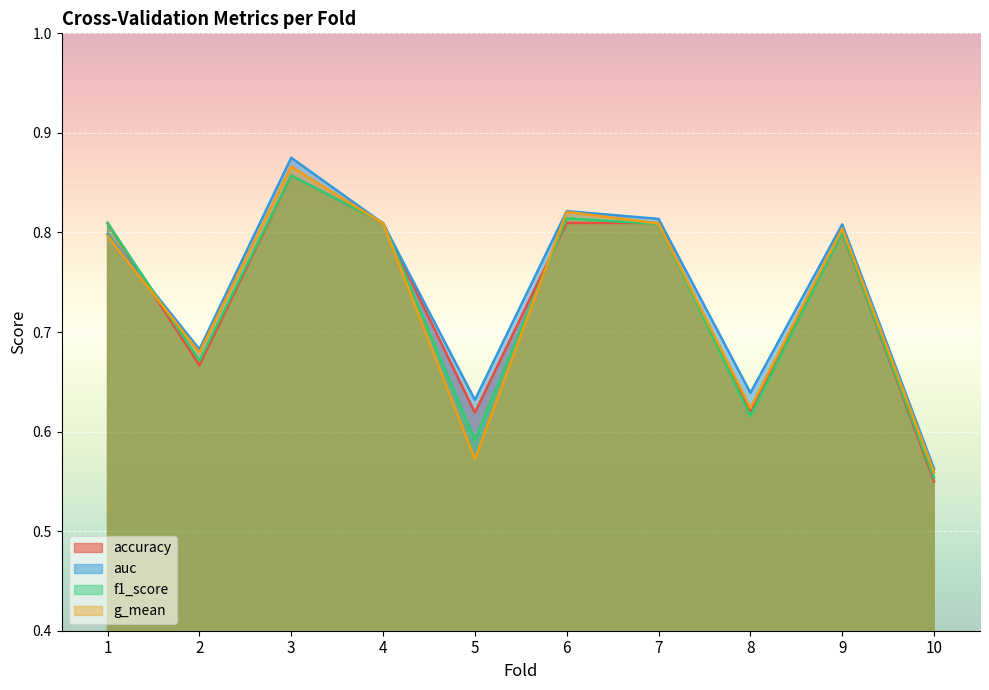

At how many categories does at least one series exceed 0?

10